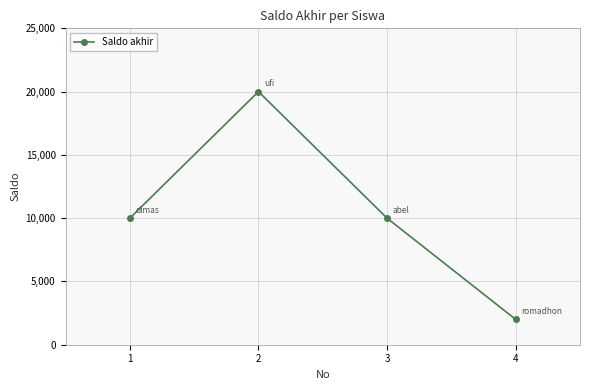

The value at 4 is 2000. True or false?

True